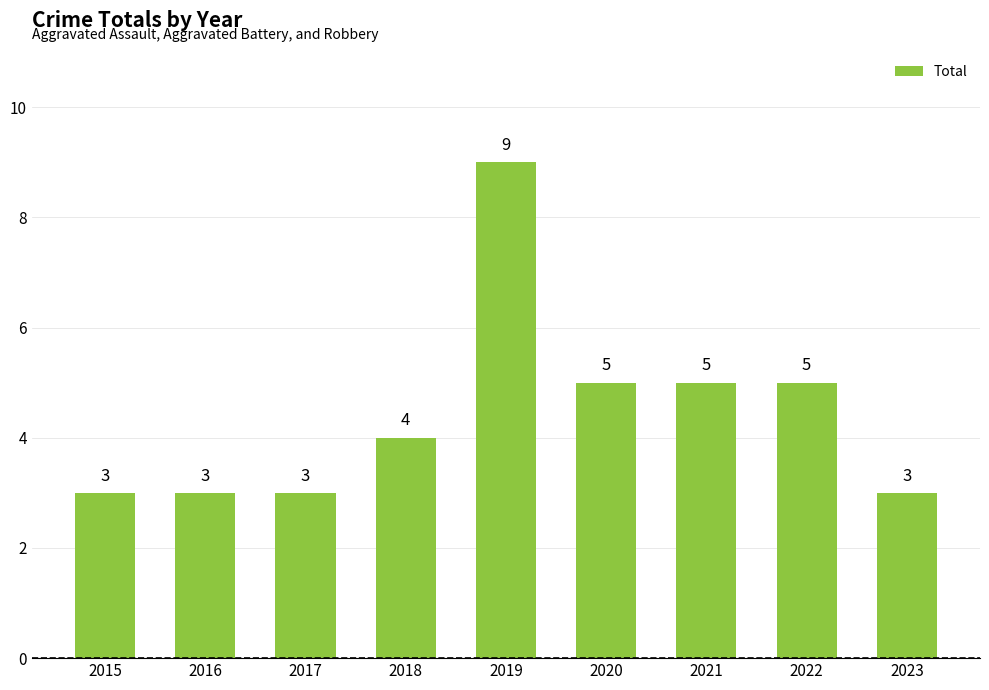

How many bars are there in total?

9